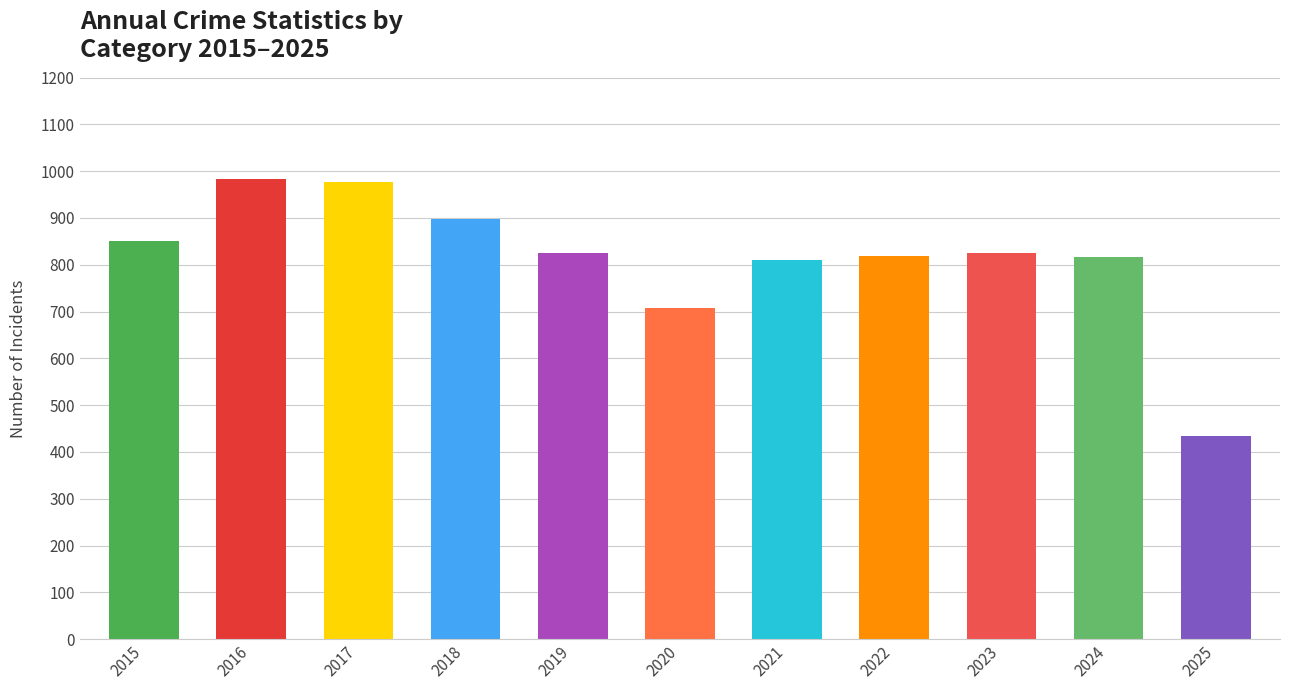

True or false: the data shows 1260 at 2024.

False